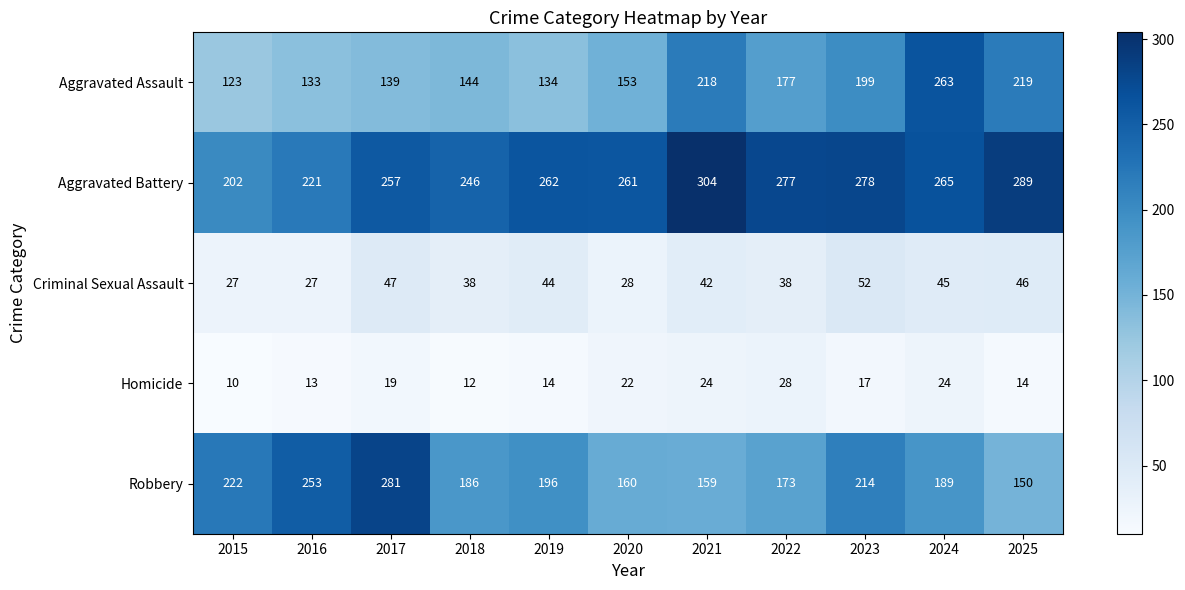

Which series changed the most between 2015 and 2019?

Aggravated Battery